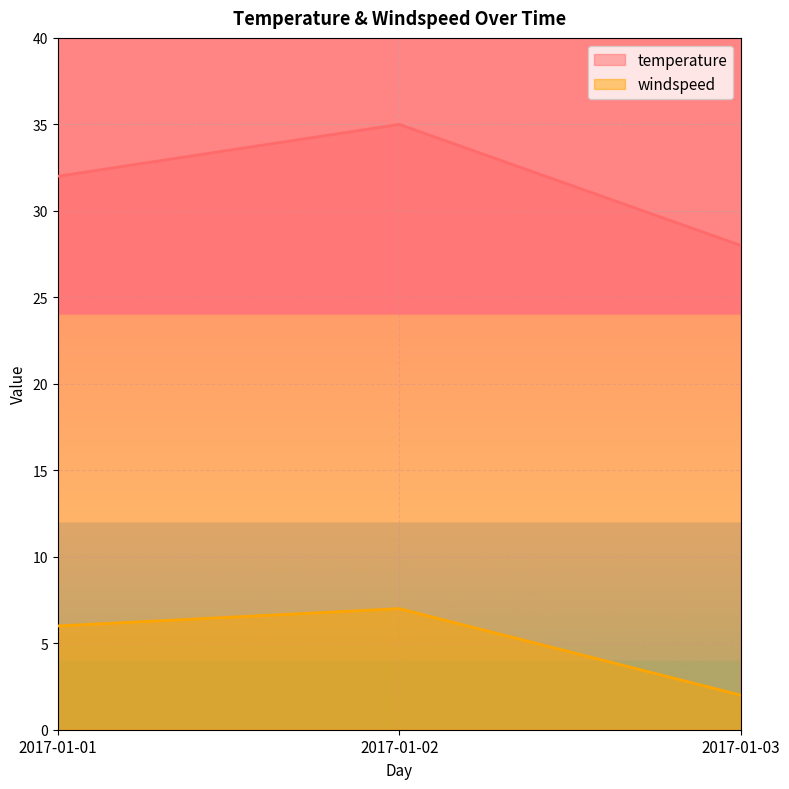

What is the approximate value of windspeed at 2017-01-01?

6